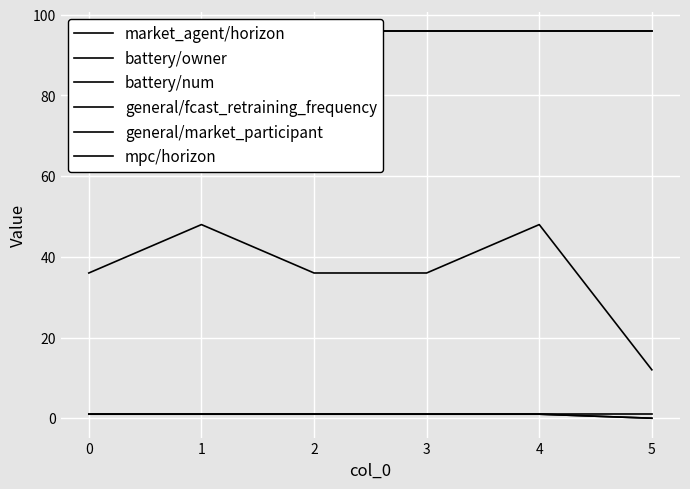

List the labels in order of battery/owner value, largest first.

0, 1, 2, 3, 4, 5